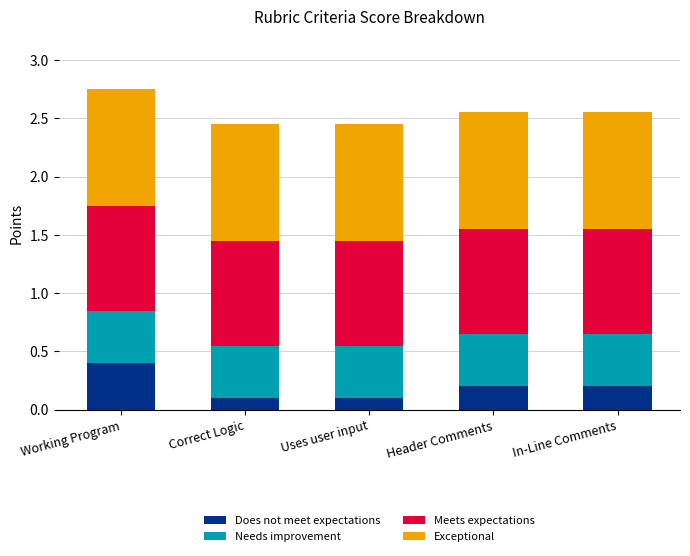

Reading left to right, transcribe the values for Does not meet expectations.

0.4	0.1	0.1	0.2	0.2